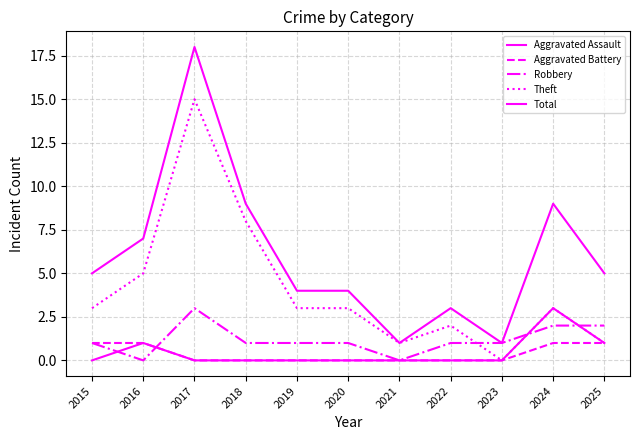

What is the difference between the highest and lowest values at 2016?

7